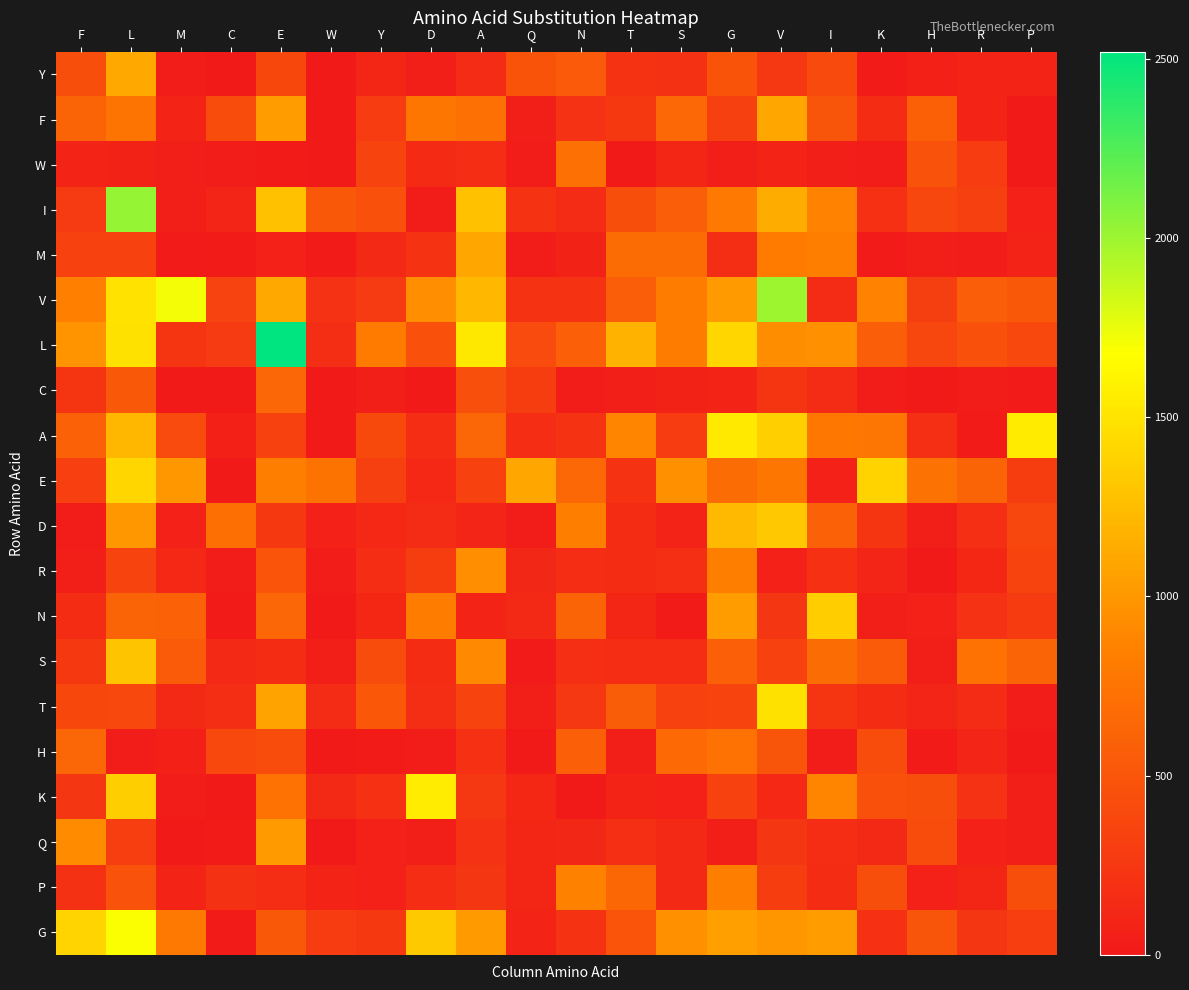

What is the total value across all series at K?

6746